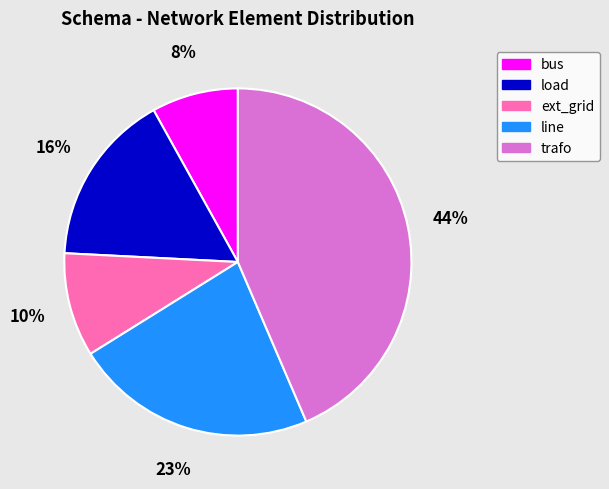

Count the number of slices in the pie.

5